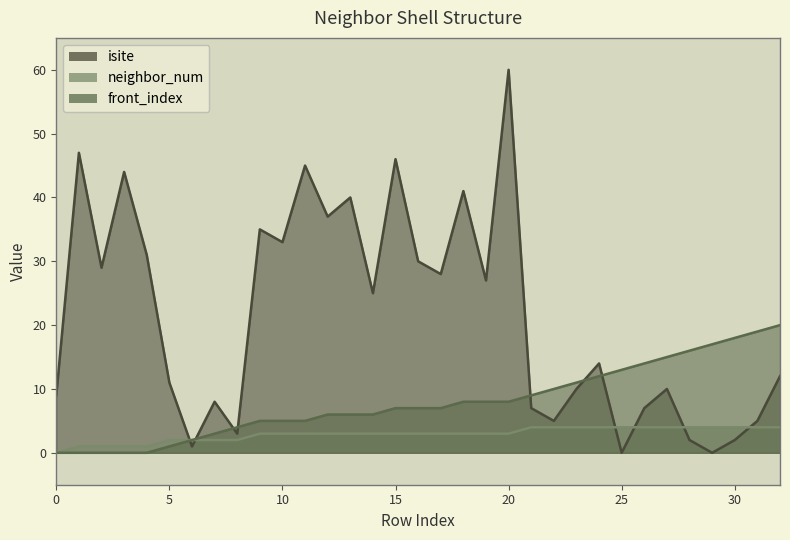

Reading left to right, extract all data points from this chart.

isite: 9	47	29	44	31	11	1	8	3	35	33	45	37	40	25	46	30	28	41	27	60	7	5	10	14	0	7	10	2	0	2	5	12
neighbor_num: 0	1	1	1	1	2	2	2	2	3	3	3	3	3	3	3	3	3	3	3	3	4	4	4	4	4	4	4	4	4	4	4	4
front_index: 0	0	0	0	0	1	2	3	4	5	5	5	6	6	6	7	7	7	8	8	8	9	10	11	12	13	14	15	16	17	18	19	20